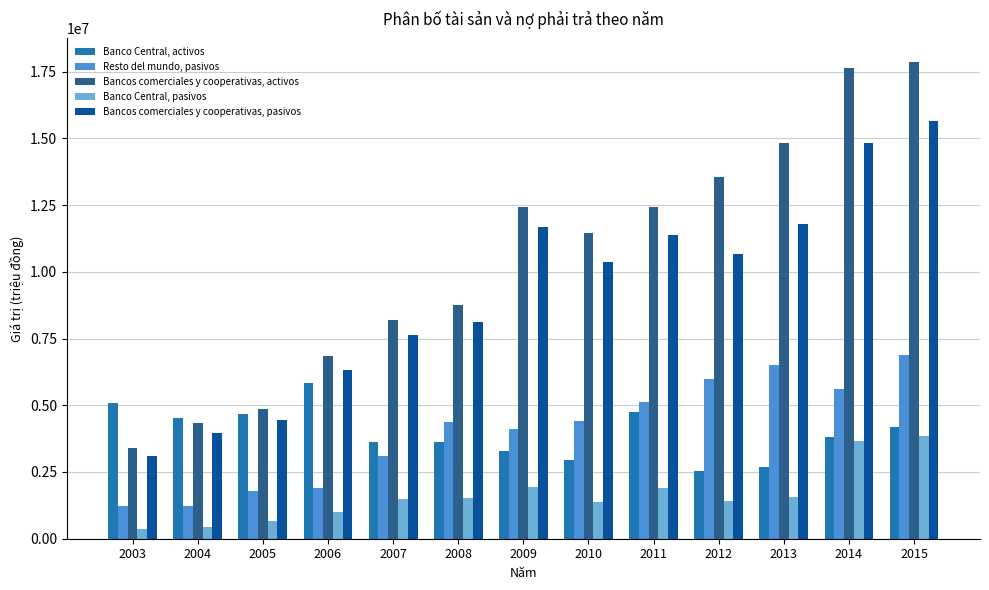

What is the difference between the maximum and minimum values in the Bancos comerciales y cooperativas, activos series?

14446286